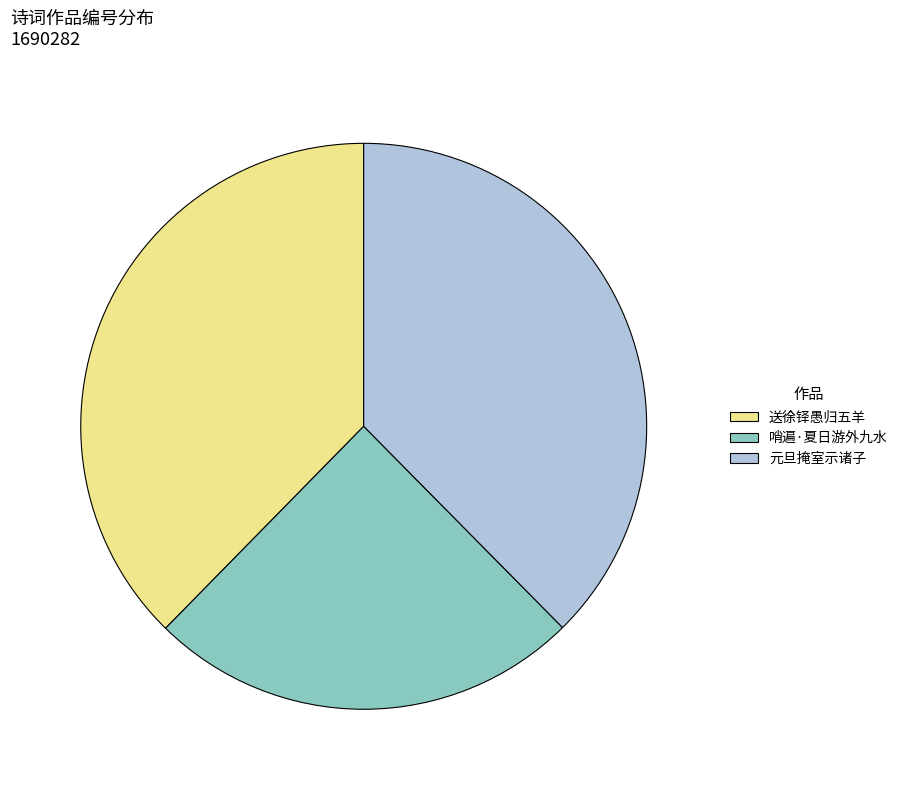

How many segments does this pie chart have?

3